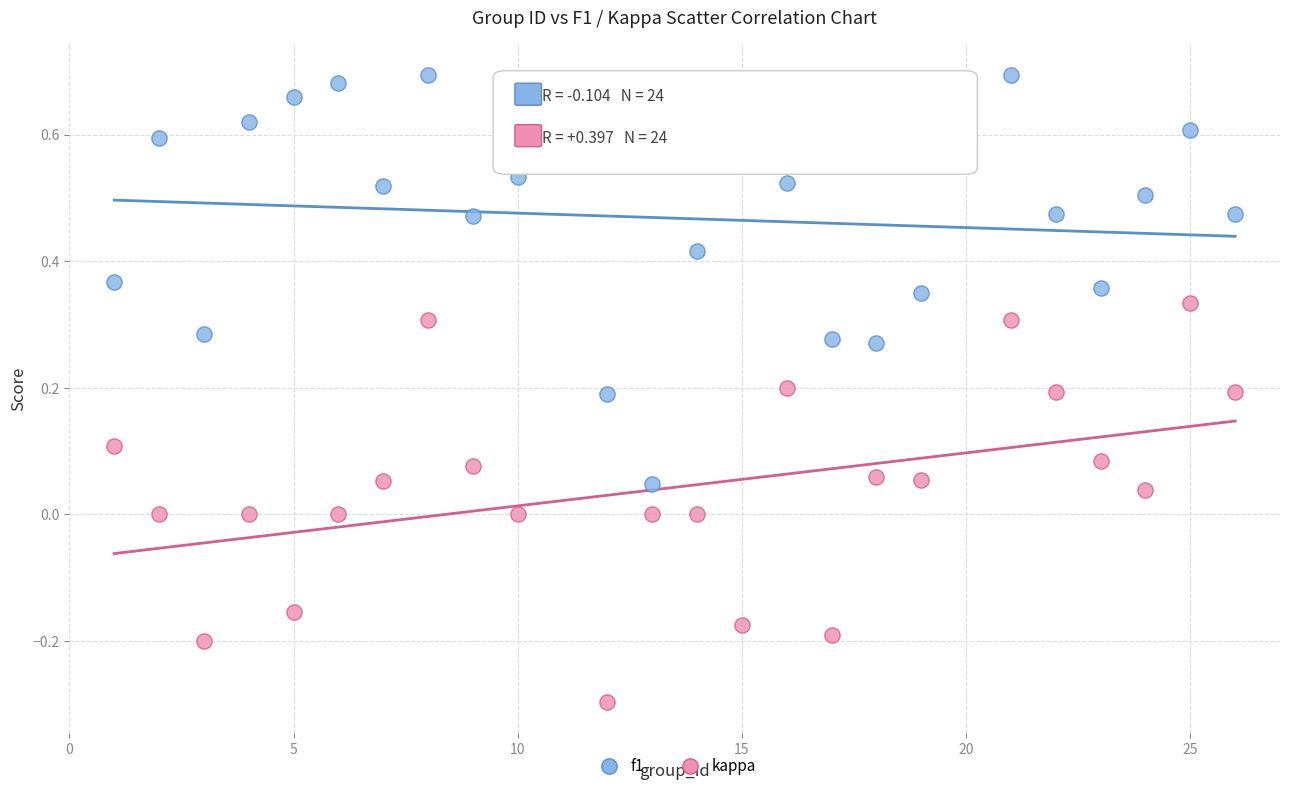

What are all the series names shown in the legend?

f1, kappa